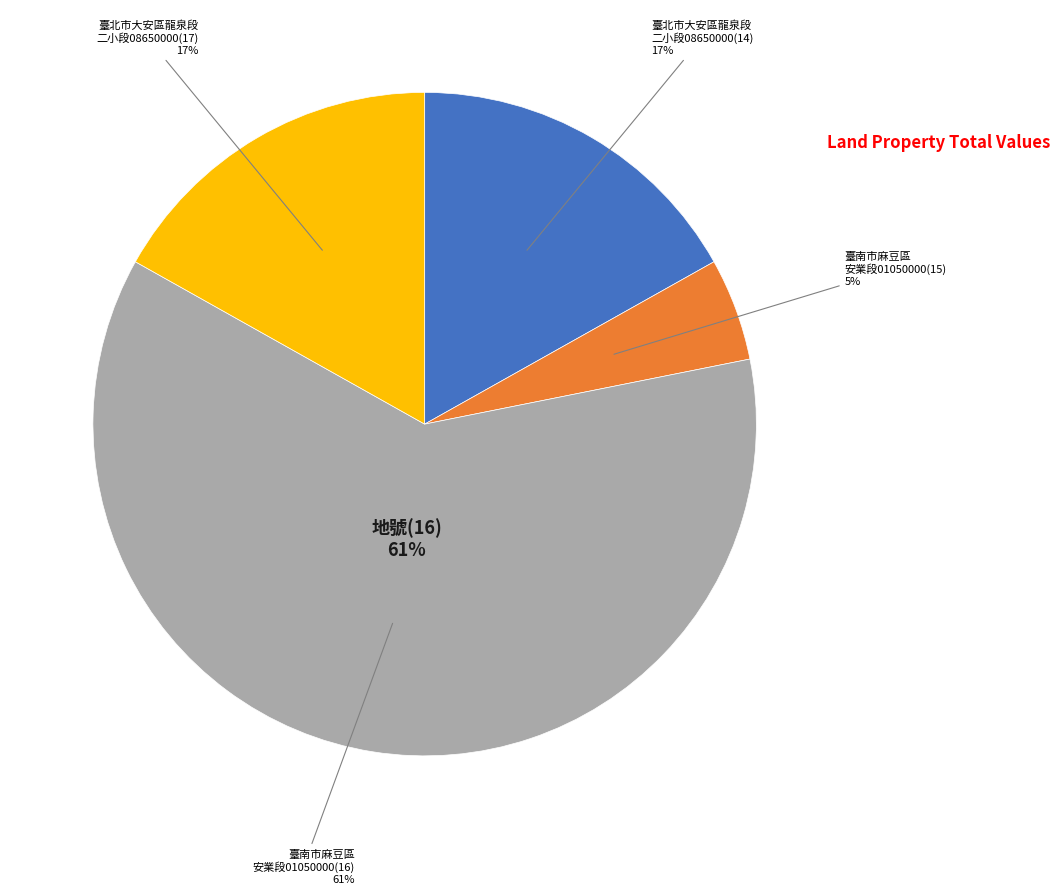

What percentage is NOT represented by 臺南市麻豆區安業段01050000地號(16)?

38.7%